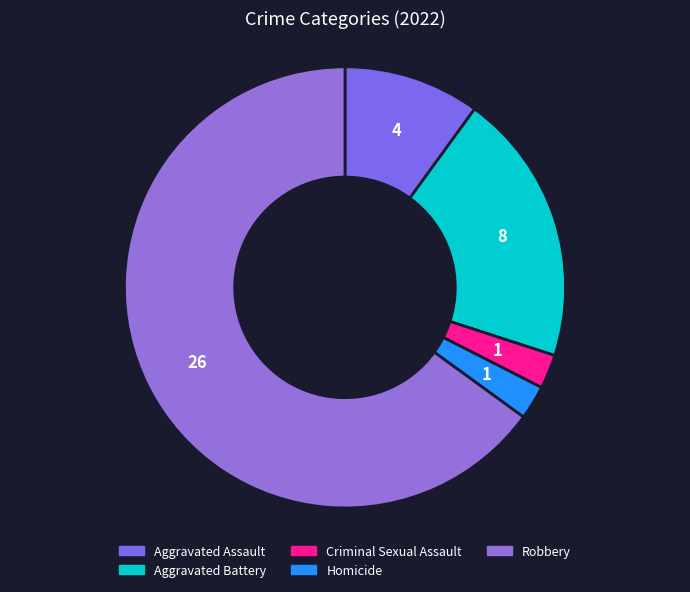

What is the ratio of the value at Aggravated Battery to the value at Robbery?

0.3